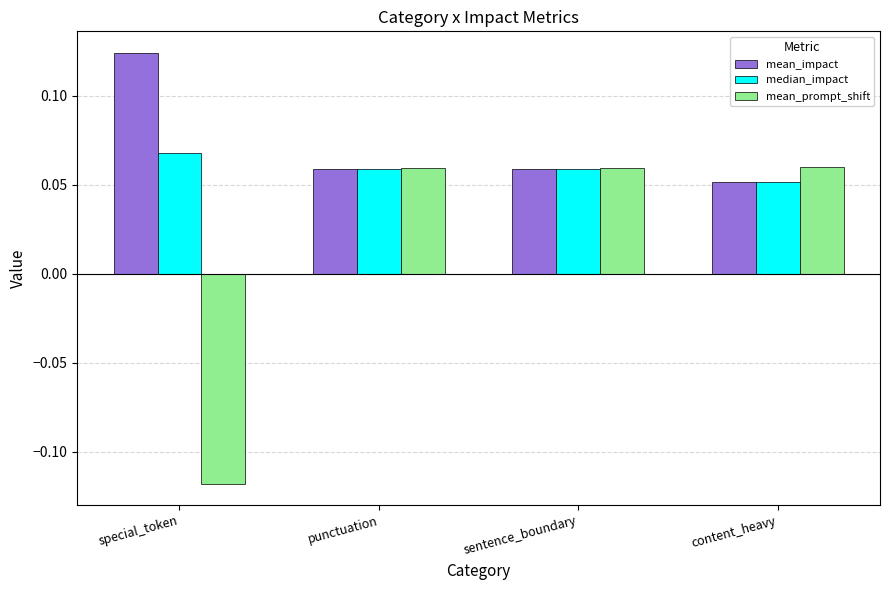

Between special_token and punctuation, which series saw the biggest shift?

mean_prompt_shift